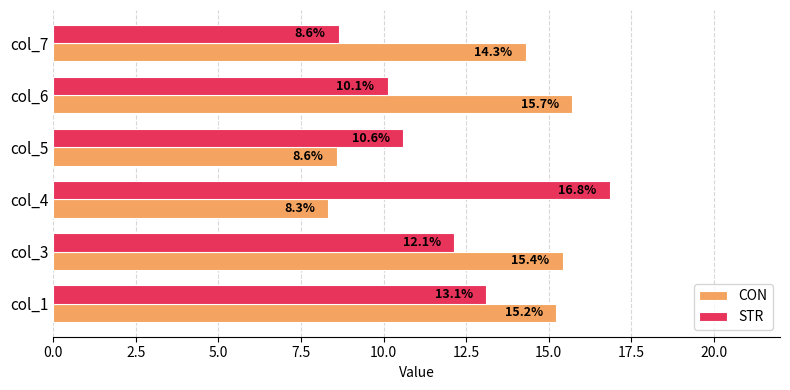

Which category has the lowest value in the CON series?

col_4